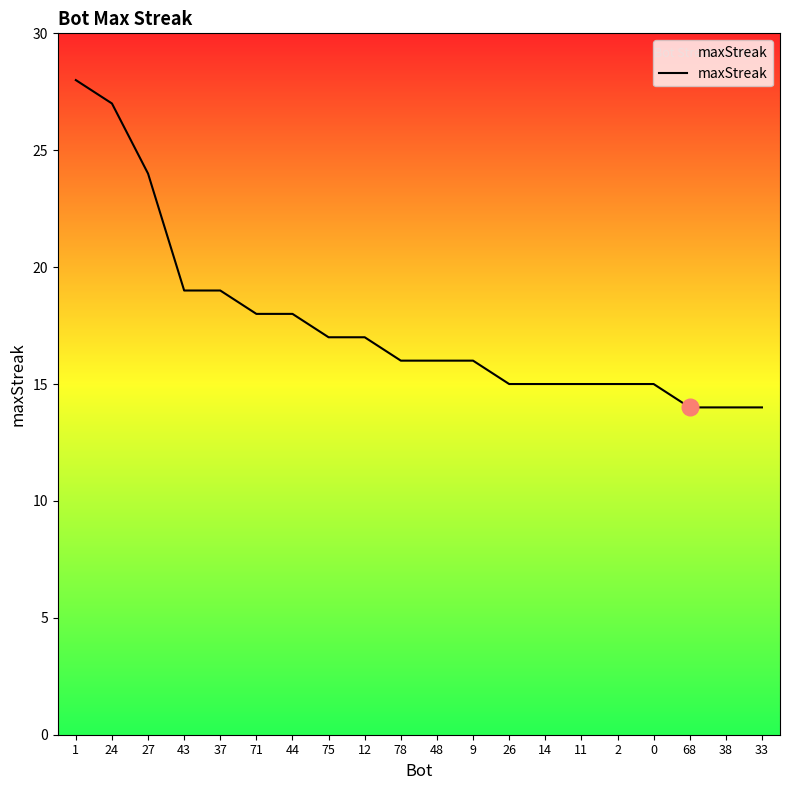

The value at 12 is 17. True or false?

True